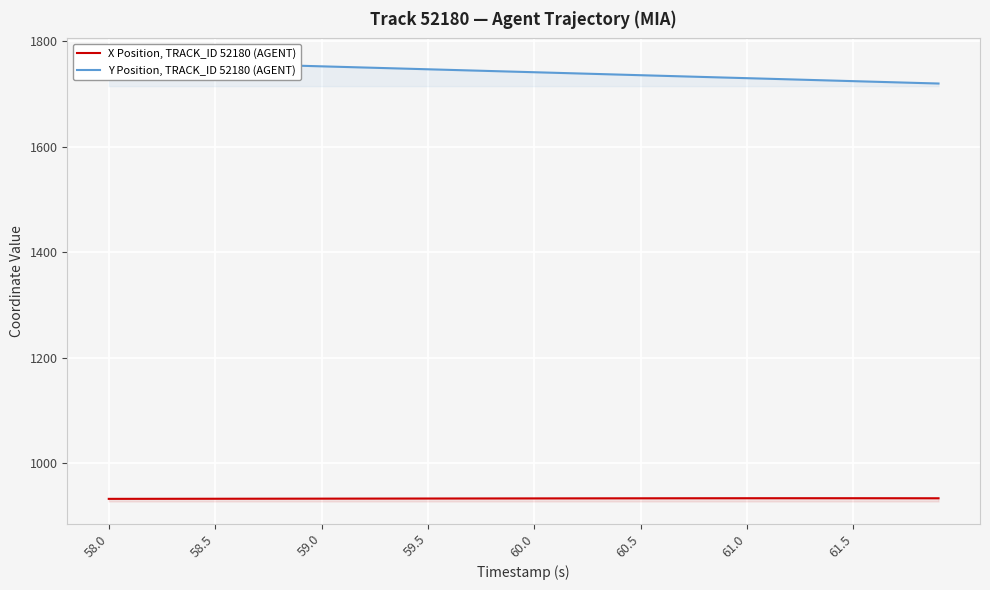

List the series in order of their overall mean, lowest first.

X Position, TRACK_ID 52180 (AGENT), Y Position, TRACK_ID 52180 (AGENT)